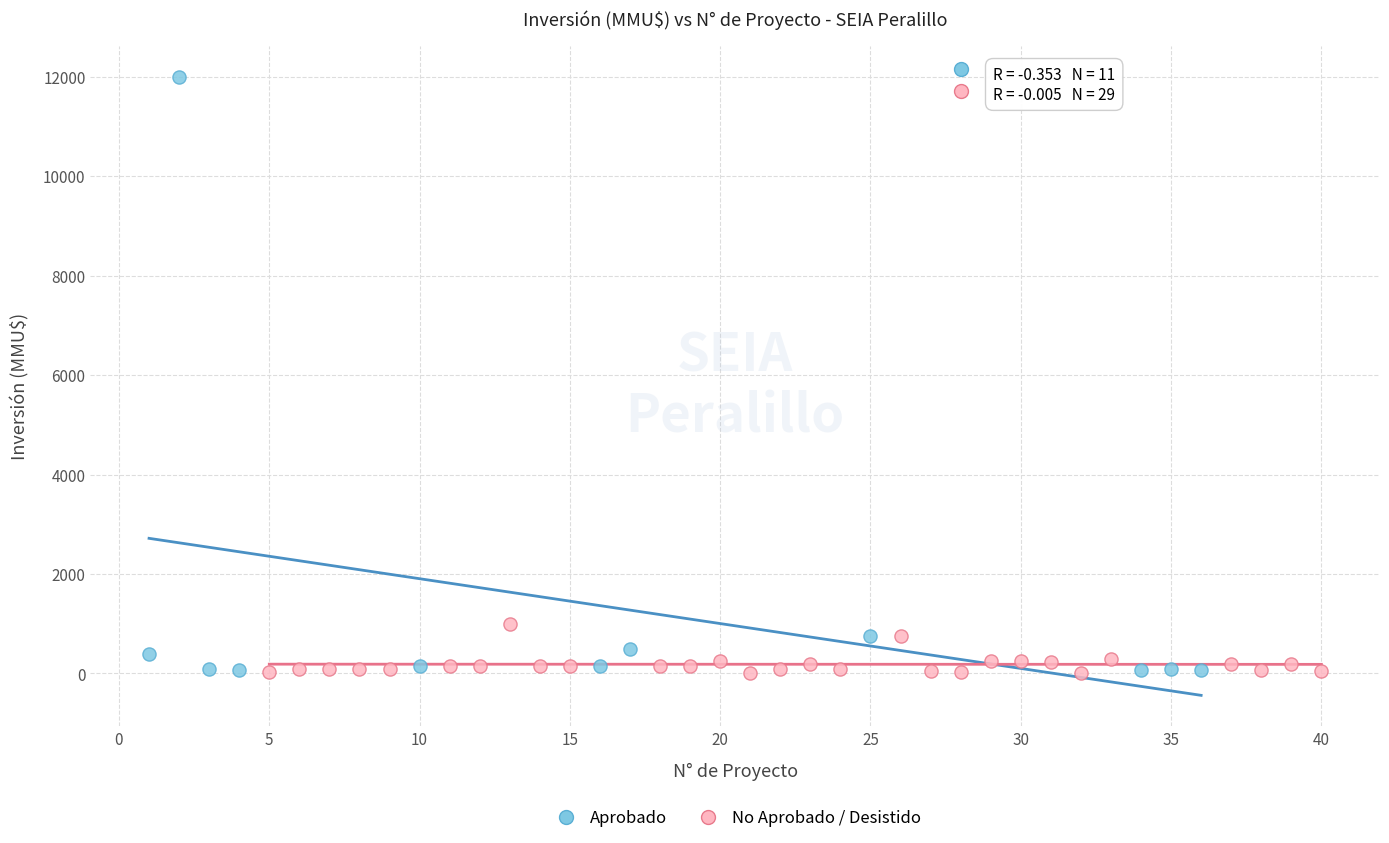

Which series has the largest Y range (max minus min)?

Aprobado